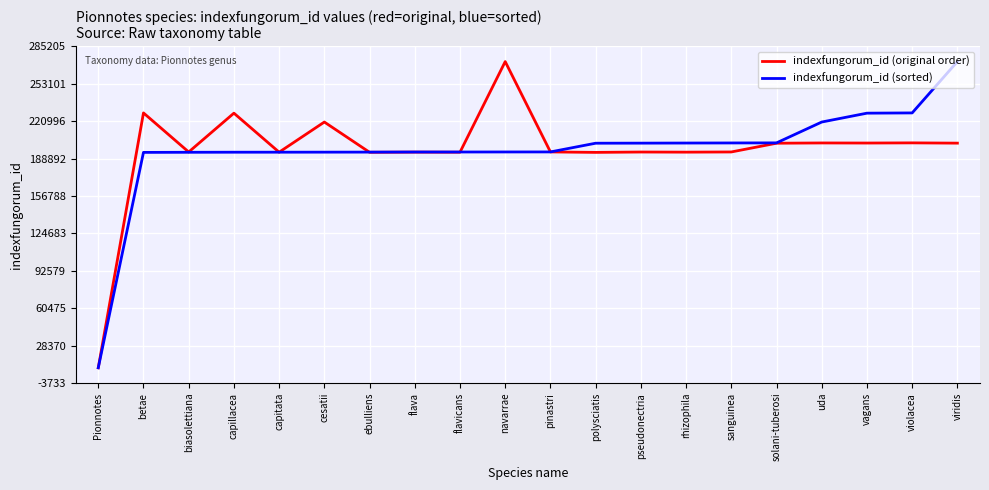

Rank the series at cesatii from lowest to highest value.

indexfungorum_id (sorted), indexfungorum_id (original order)